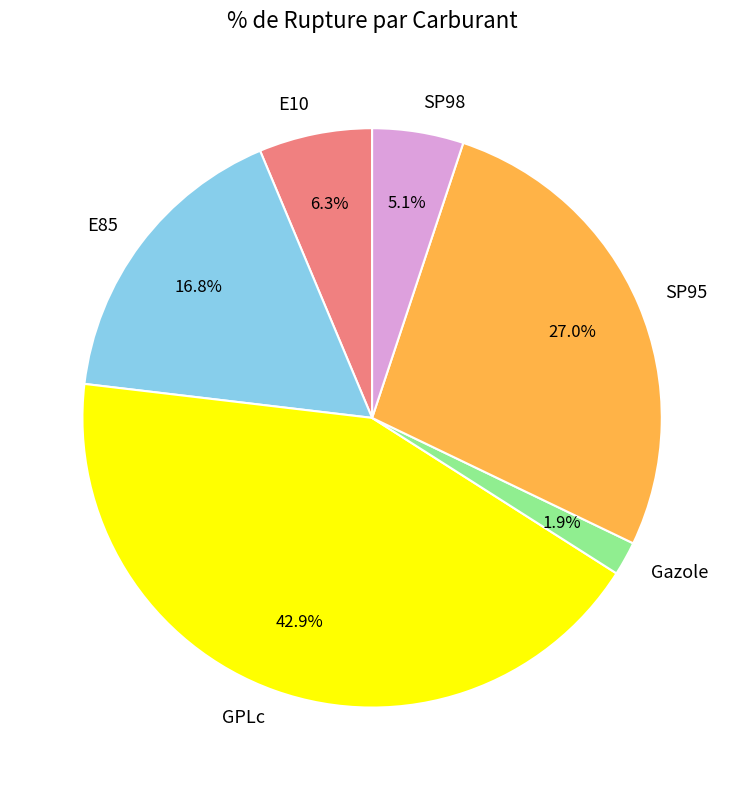

Is it true that SP98 is 5% of the pie?

True